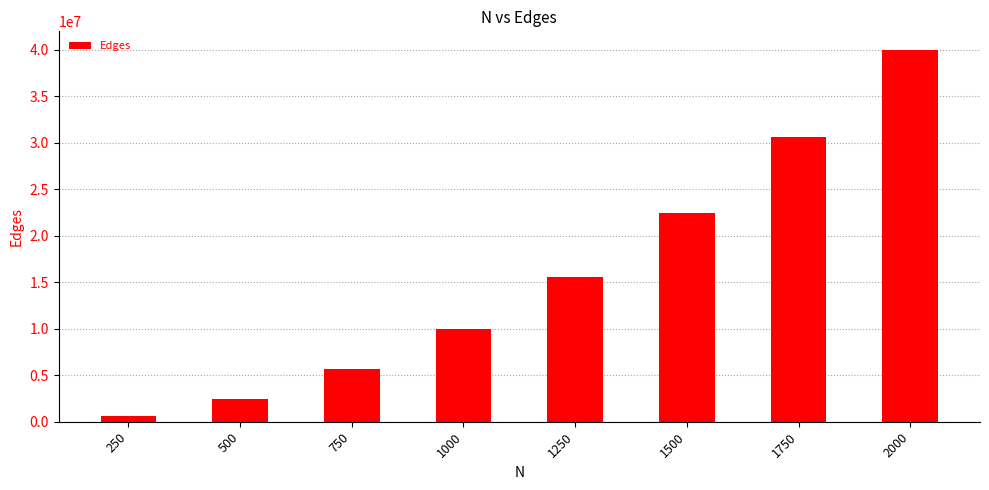

List the labels in order of value, largest first.

2000, 1750, 1500, 1250, 1000, 750, 500, 250